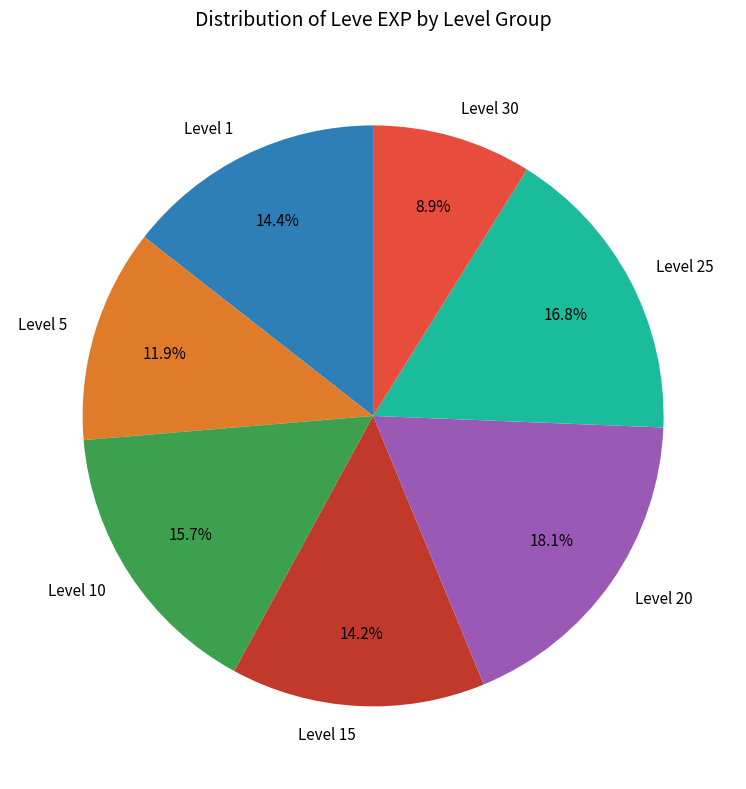

What is the ratio of the value at Level 20 to the value at Level 30?

2.0